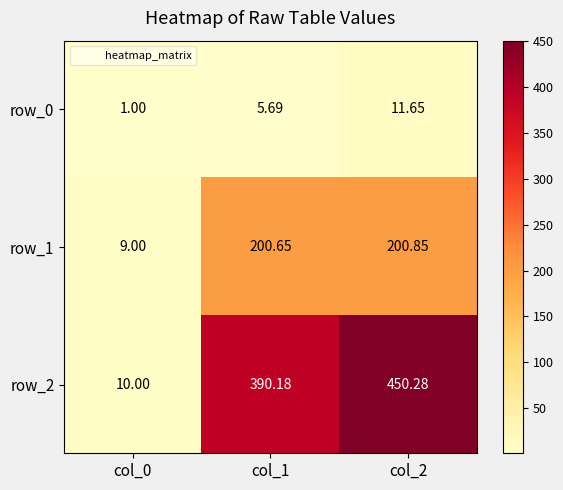

What is the sum of the row_2 values at col_1 and col_0?

400.2